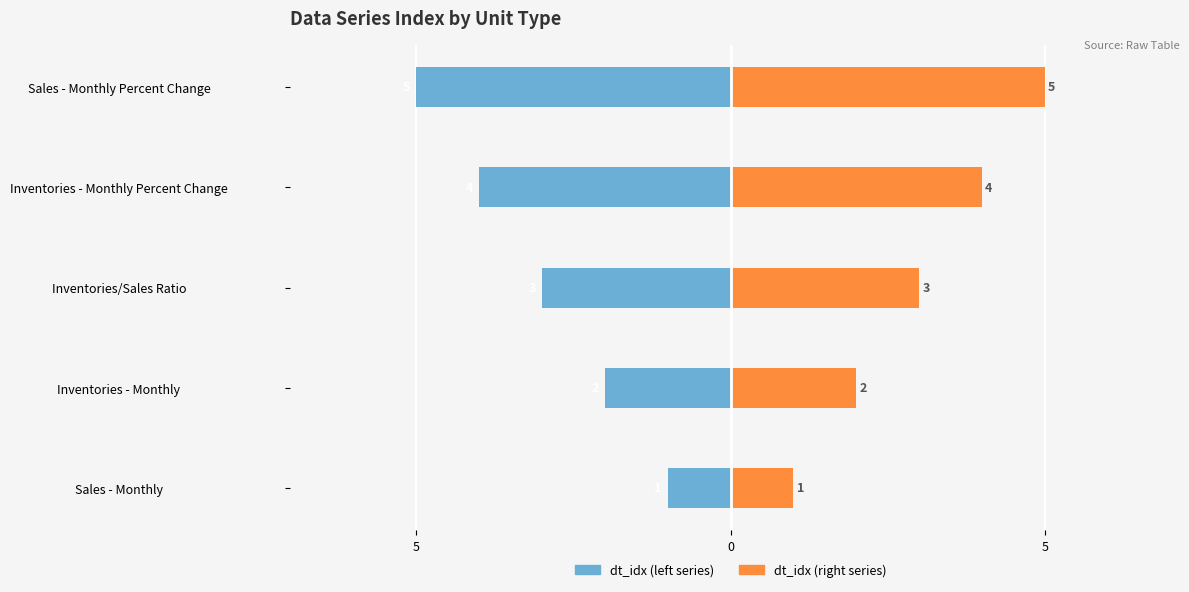

Which series changed the most between 0 and 3?

dt_idx (left)